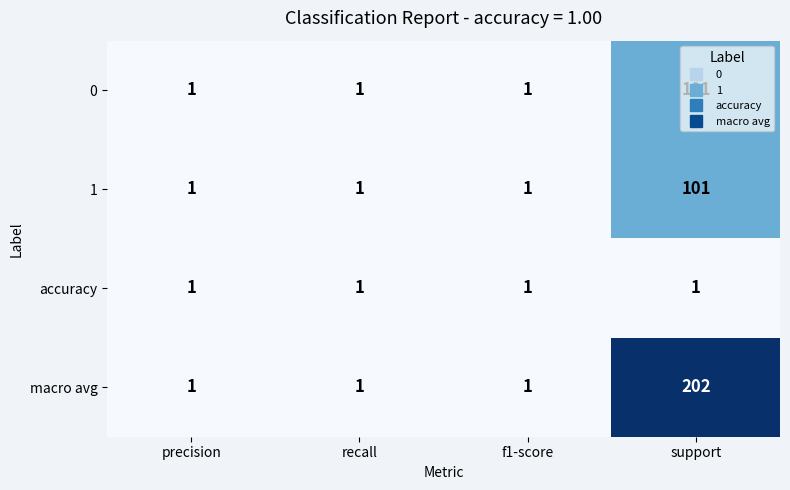

Count the 0 values in the range 1 to 101.

4